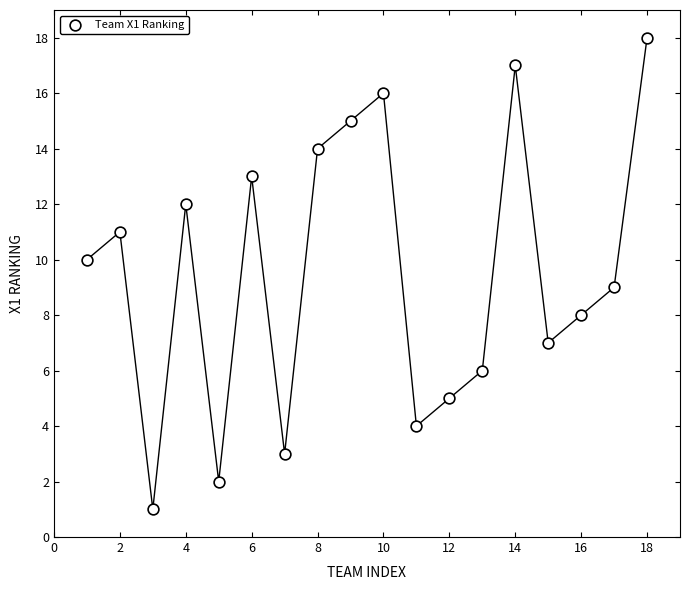

What is the range of Y values (max minus min)?

17